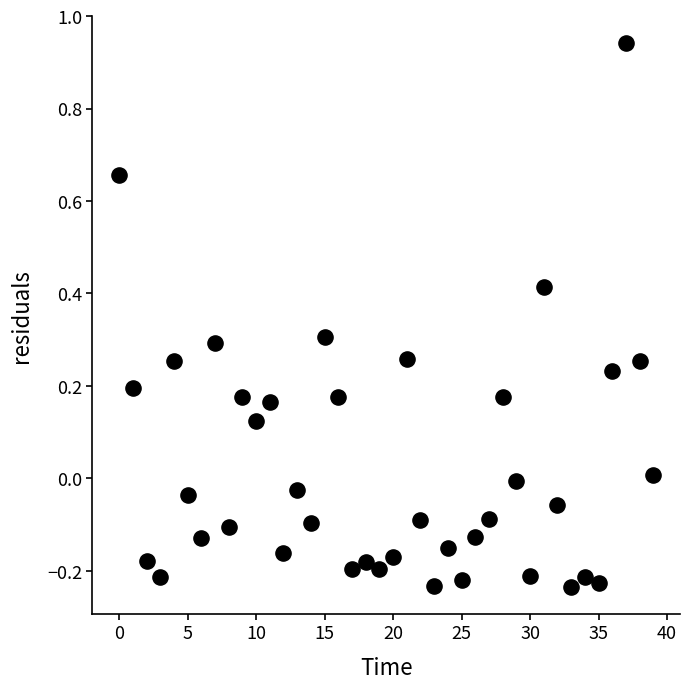

What is the range of Y values (max minus min)?

1.2